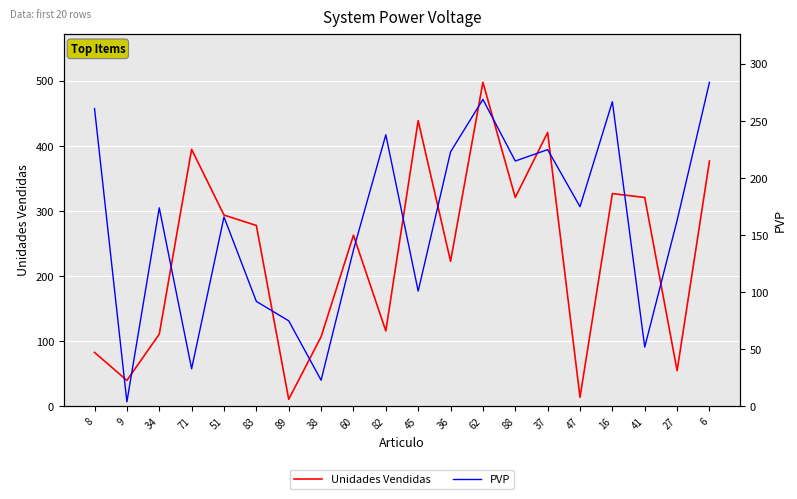

Between which two adjacent categories do PVP and Unidades Vendidas first intersect?

8 and 9